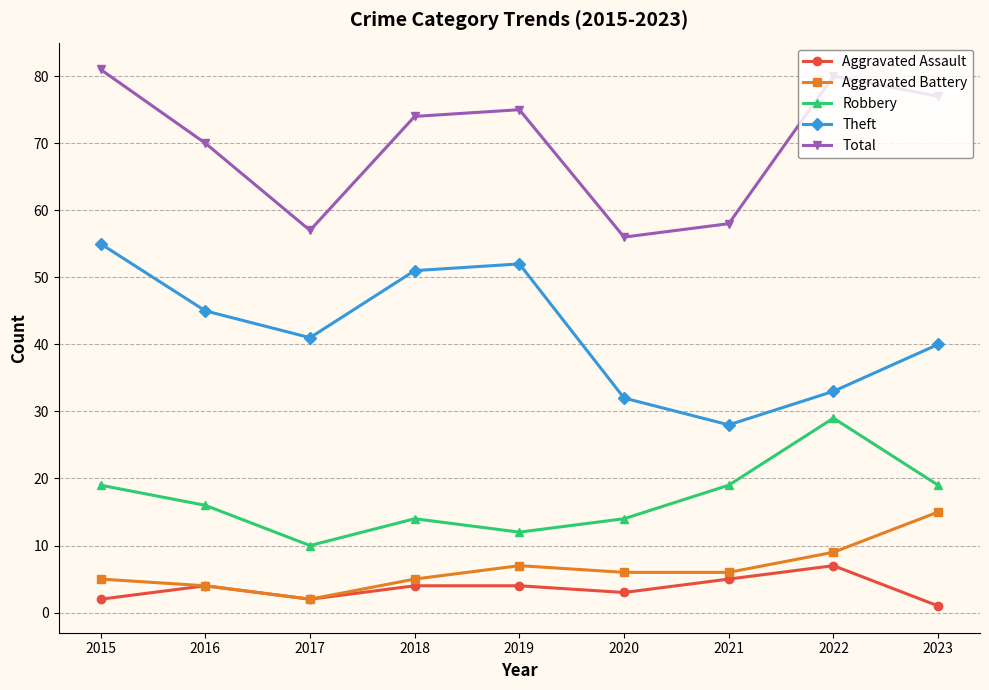

How many lines are shown in the chart?

5